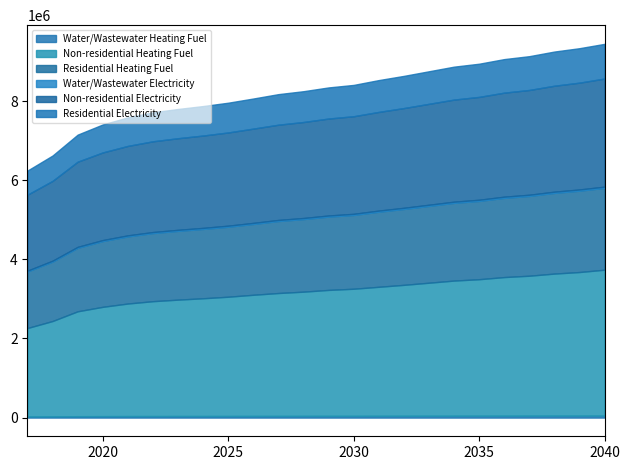

What are all the series names shown in the legend?

Water/Wastewater Heating Fuel, Non-residential Heating Fuel, Residential Heating Fuel, Water/Wastewater Electricity, Non-residential Electricity, Residential Electricity